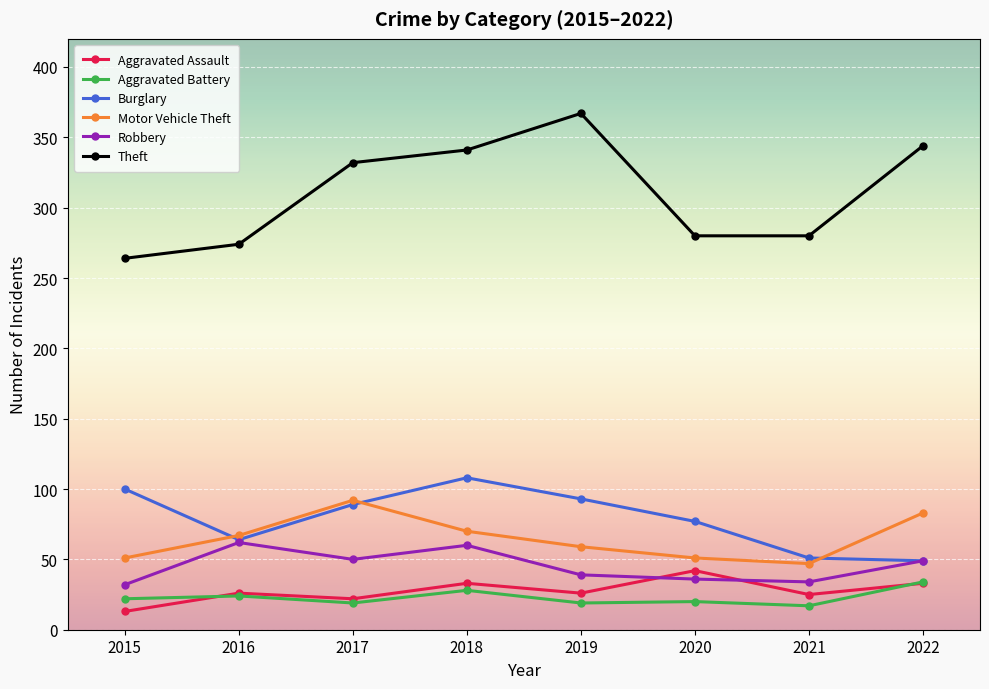

Is this an area chart (filled region under the line)?

No